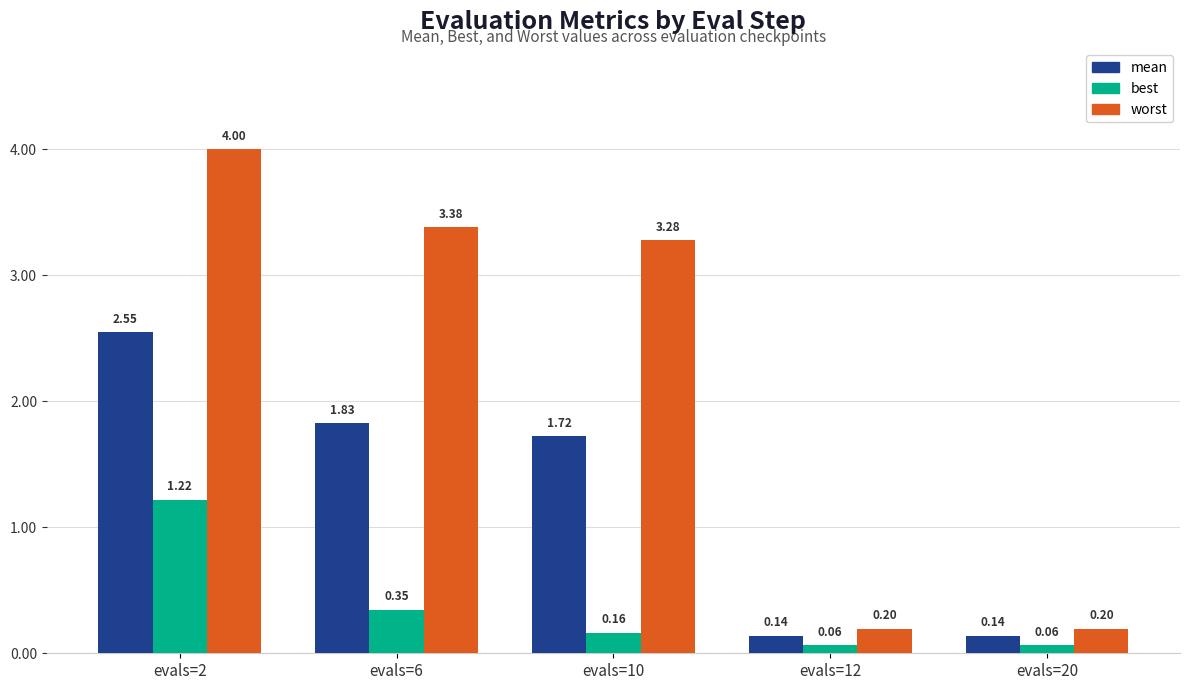

What is the sum of all mean values?

6.4